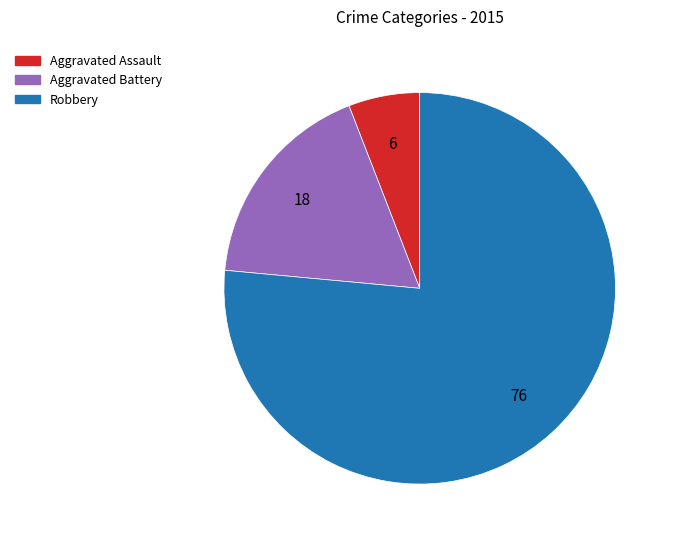

How many segments does this pie chart have?

3